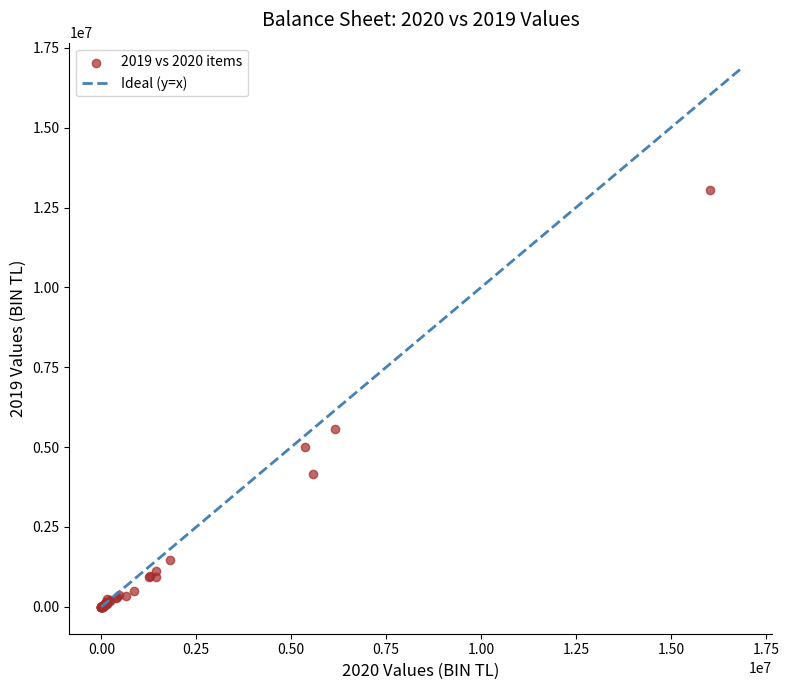

What Y value in the scatter plot is closest to 6517509?

5570340.6